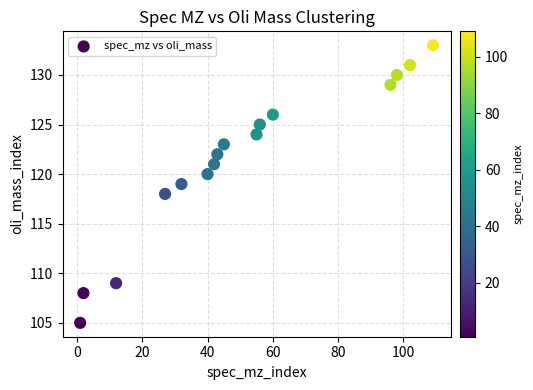

What is the range of Y values (max minus min)?

28